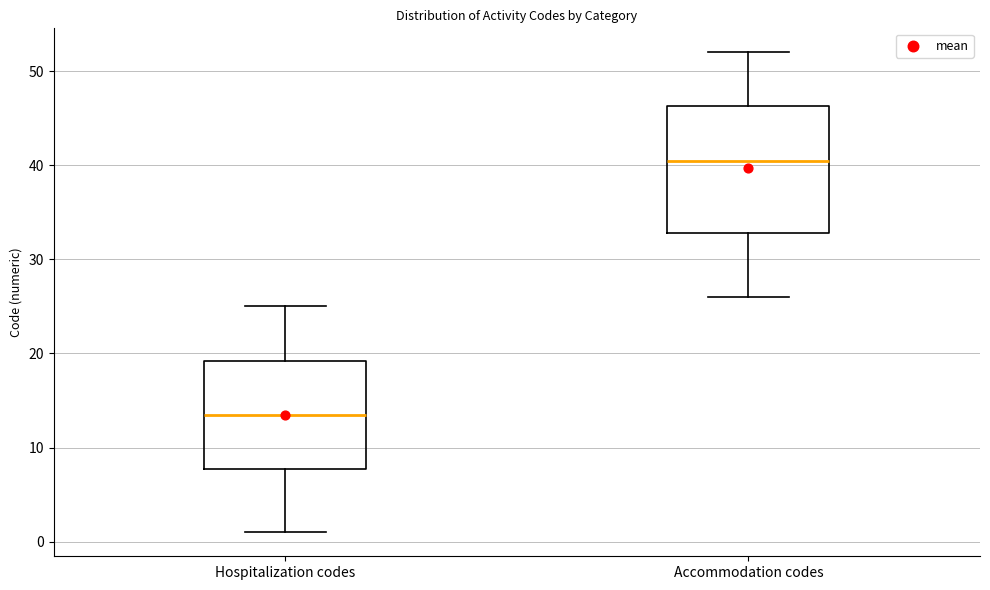

Where does the median line of the box for Hospitalization codes sit on the y-axis? The values are not printed on the chart, so give them approximately, as read against the axis.

14